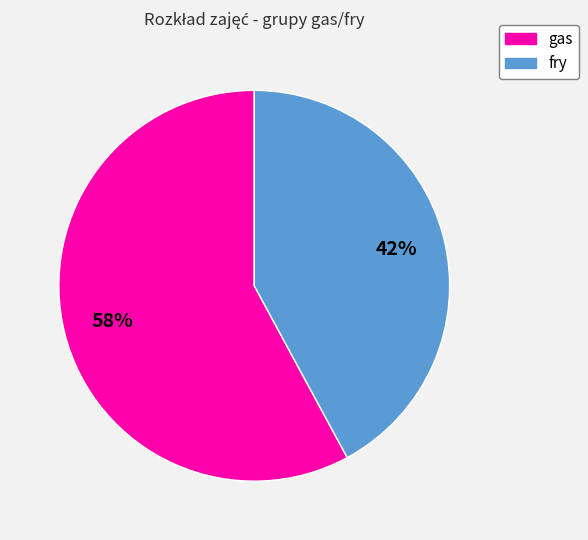

How many segments does this pie chart have?

2